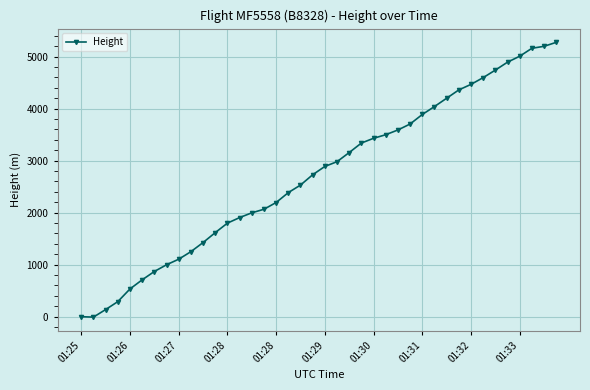

What is the difference between the second highest and second lowest values?

5196.8